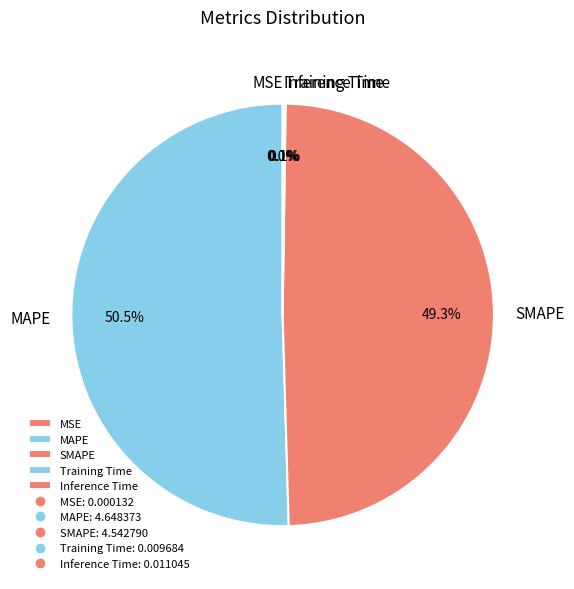

Approximately how many times larger is the value at MAPE compared to SMAPE?

1.0